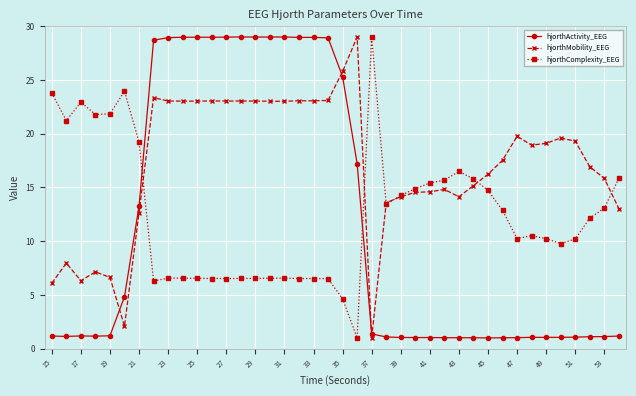

Count the number of data series in this chart.

3